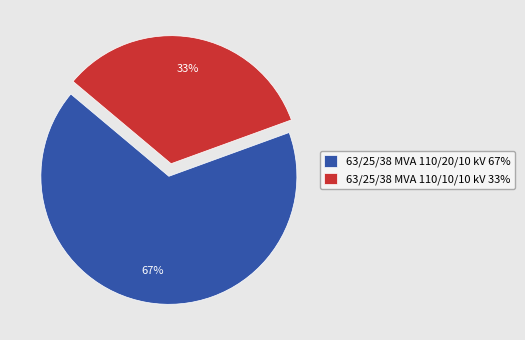

Which category has the smallest portion of the pie?

63/25/38 MVA 110/10/10 kV